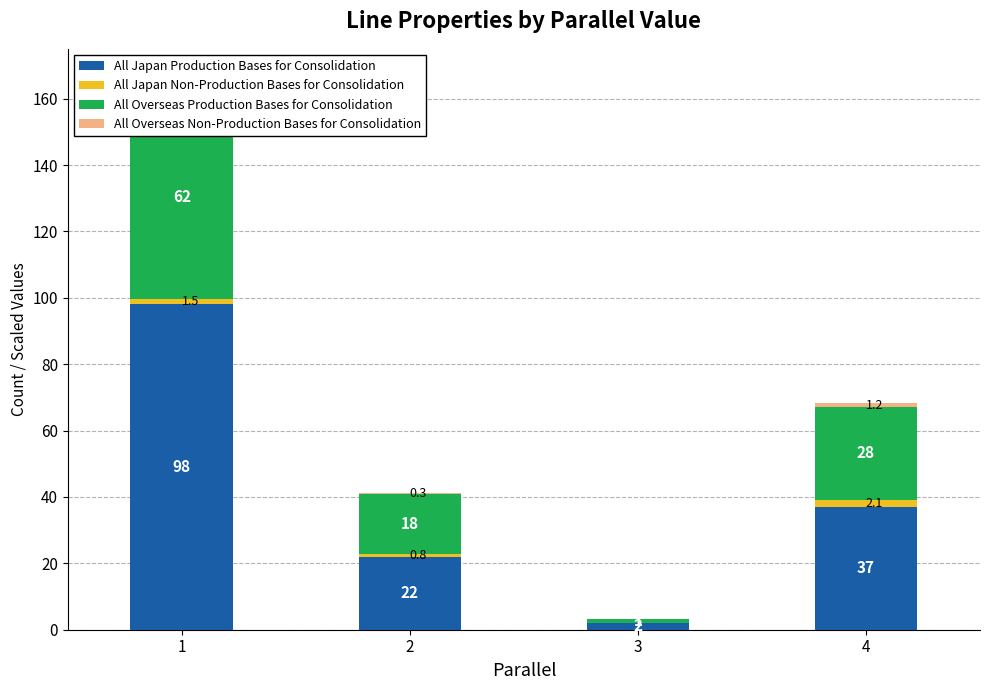

What is the difference between the maximum and second lowest values in the All Japan Non-Production Bases for Consolidation series?

1.3